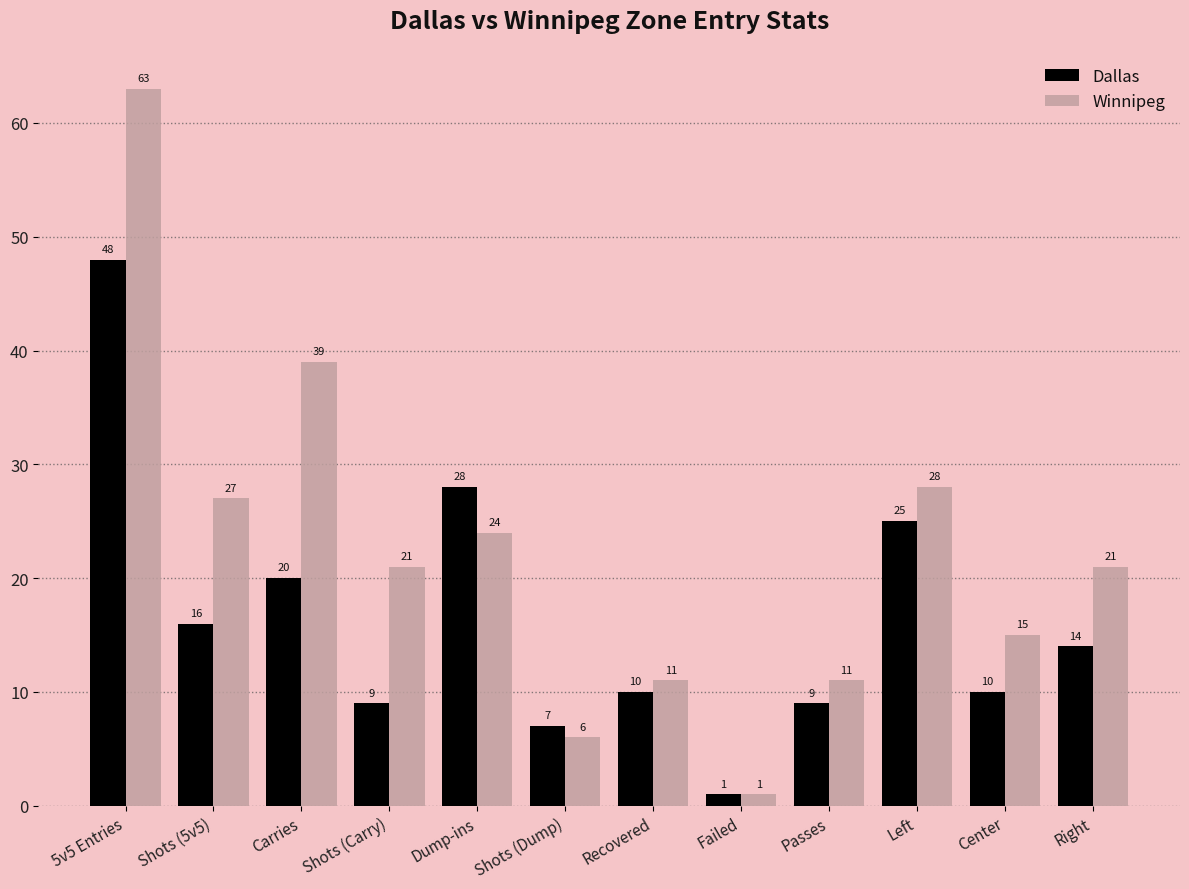

Which category has the highest value in the Dallas series?

5v5 Entries